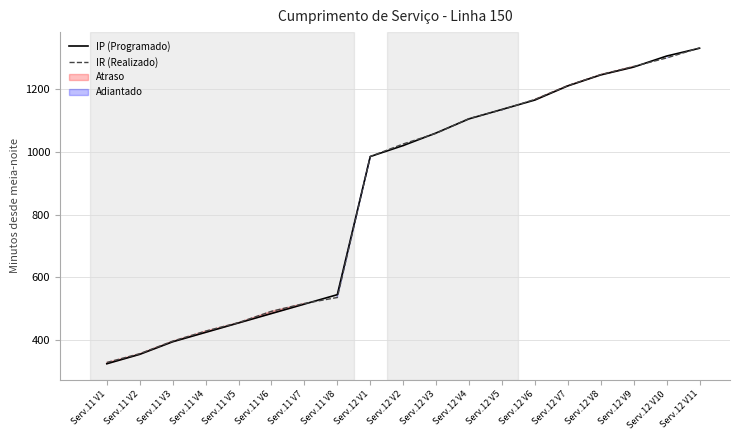

True or false: IP (Programado) and IR (Realizado) intersect in this chart.

True